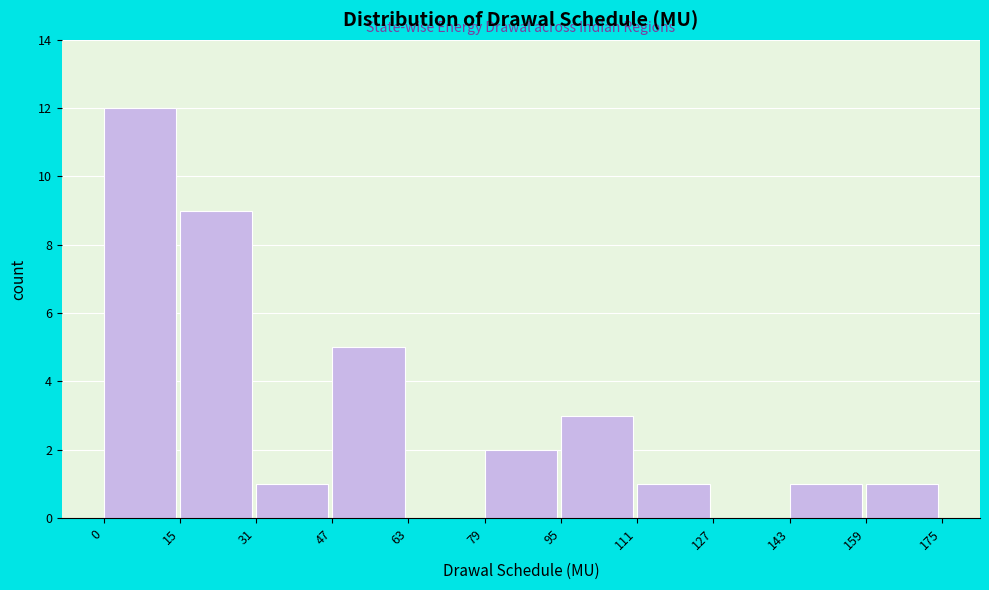

Reading left to right, list every bar in this chart as the range it spans on the x-axis followed by its height. The values are not printed on the chart, so give them approximately, as read against the axis.

0 to 15: 12
15 to 31: 9
31 to 47: 1
47 to 63: 5
63 to 79: 0
79 to 95: 2
95 to 111: 3
111 to 127: 1
127 to 143: 0
143 to 159: 1
159 to 175: 1